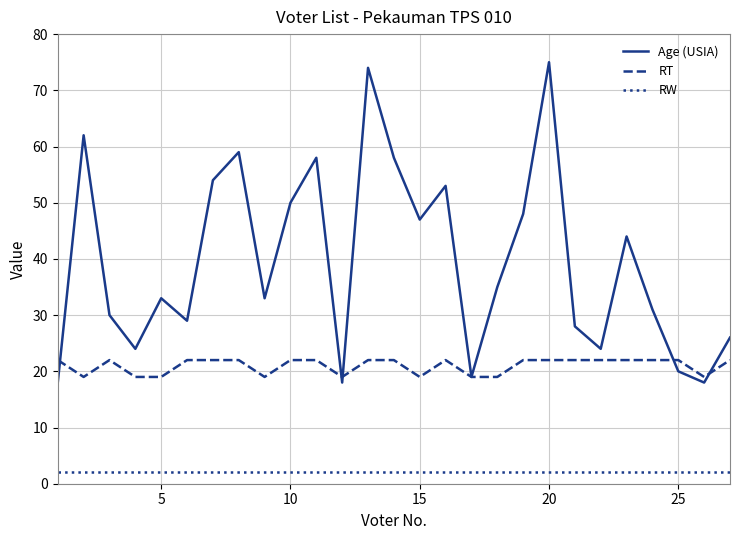

Which series has the widest spread of values?

Age (USIA)